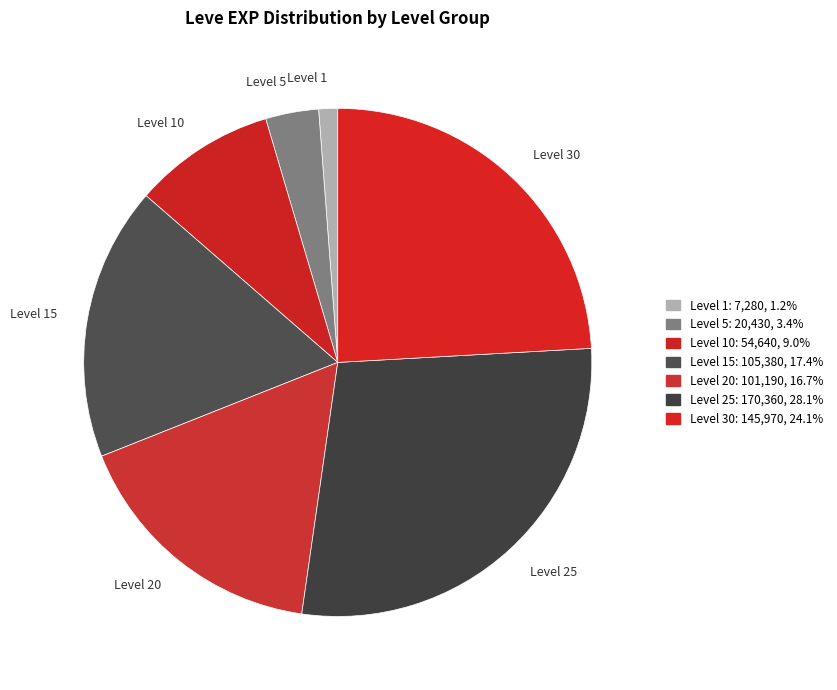

Which category has the biggest portion of the pie?

Level 25